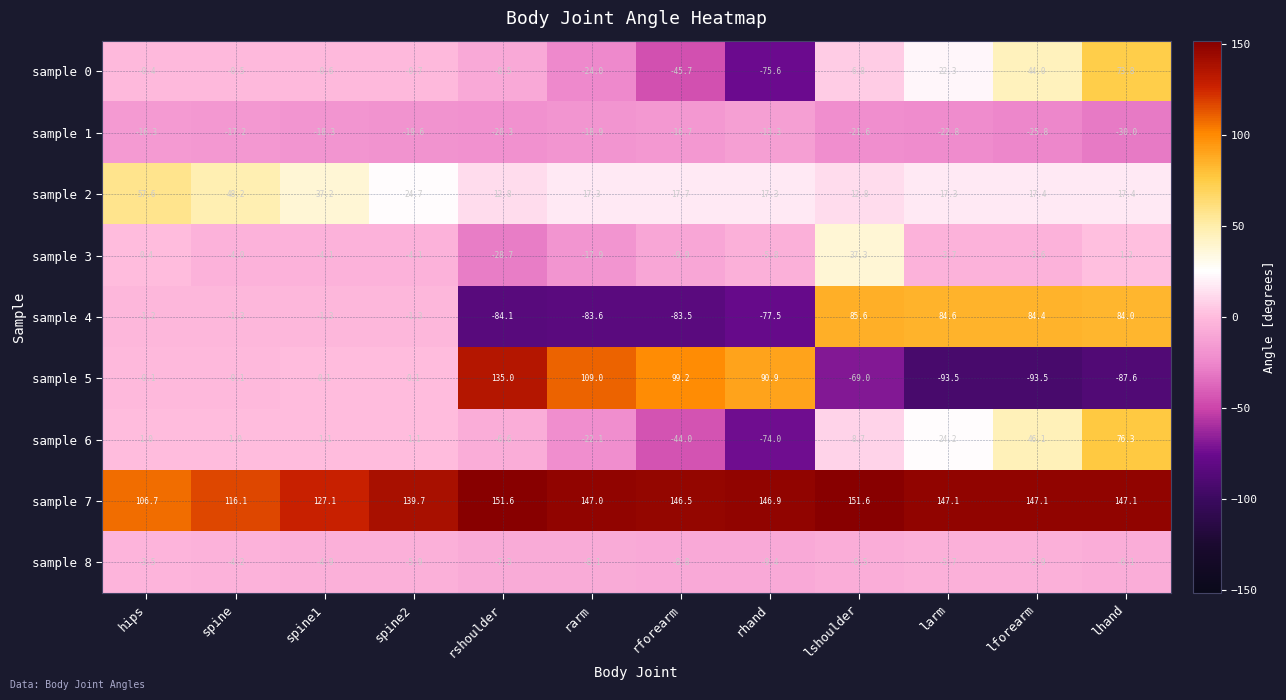

Which series has the largest total across all categories?

sample 7